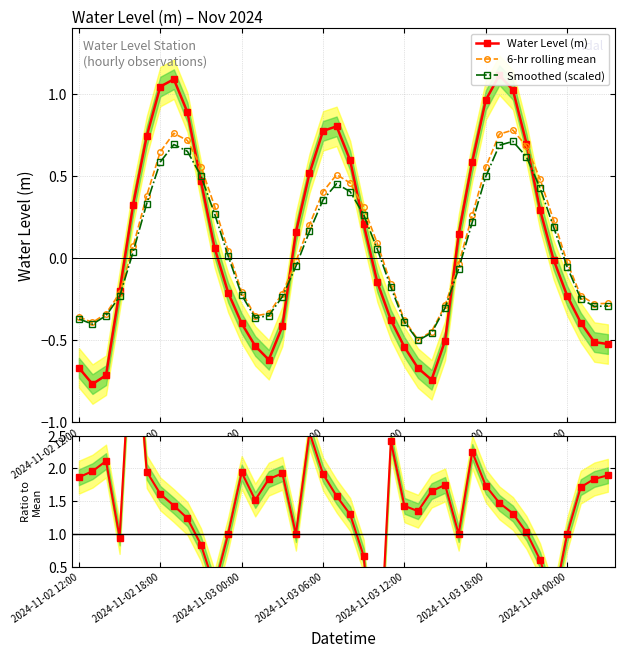

How many values in Level / Rolling Mean are above zero?

38